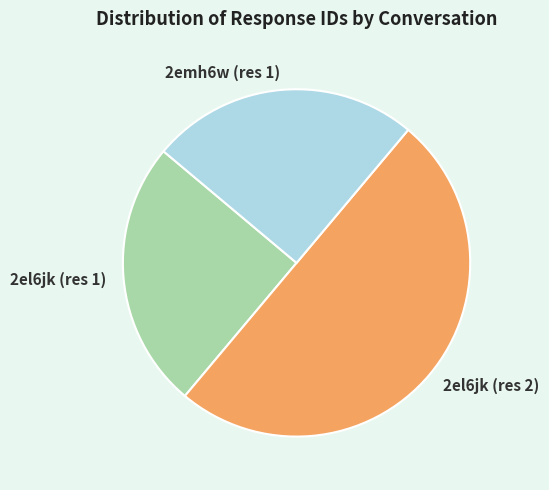

Combined, do 2el6jk (res 1) and 2el6jk (res 2) account for over 50%?

Yes